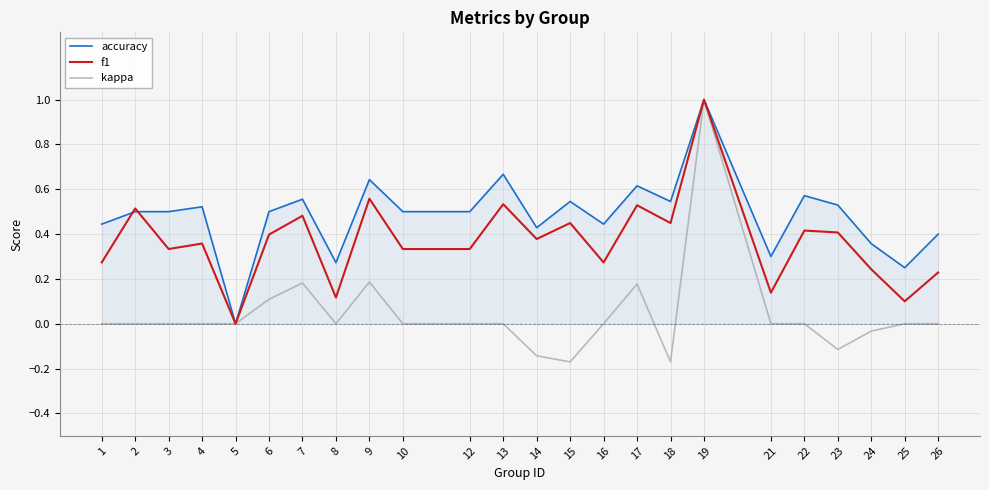

At which label does kappa reach its peak?

19